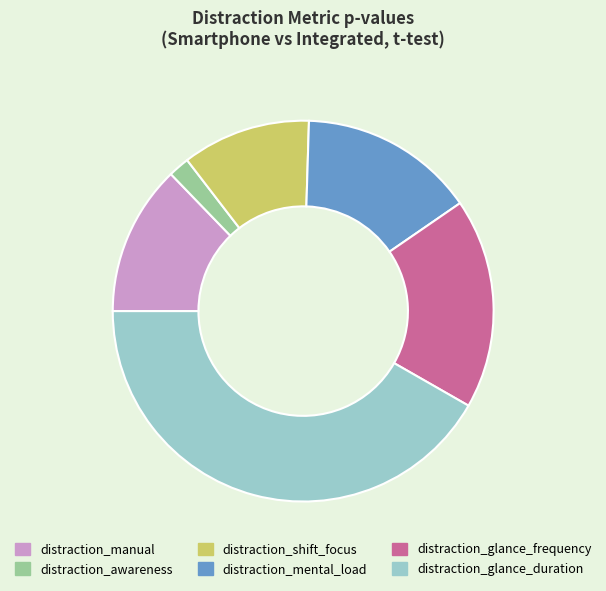

Which has a higher value, distraction_shift_focus or distraction_manual?

distraction_manual